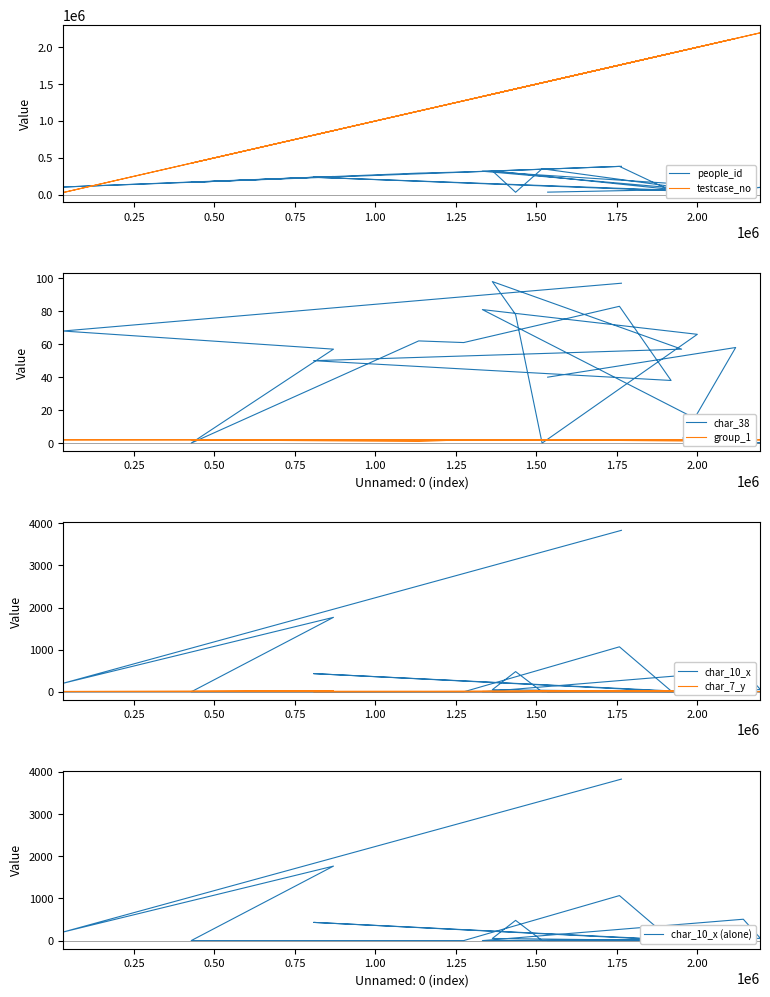

Rank the series by their maximum value, from highest to lowest.

testcase_no, people_id, char_10_x, char_38, char_7_y, group_1